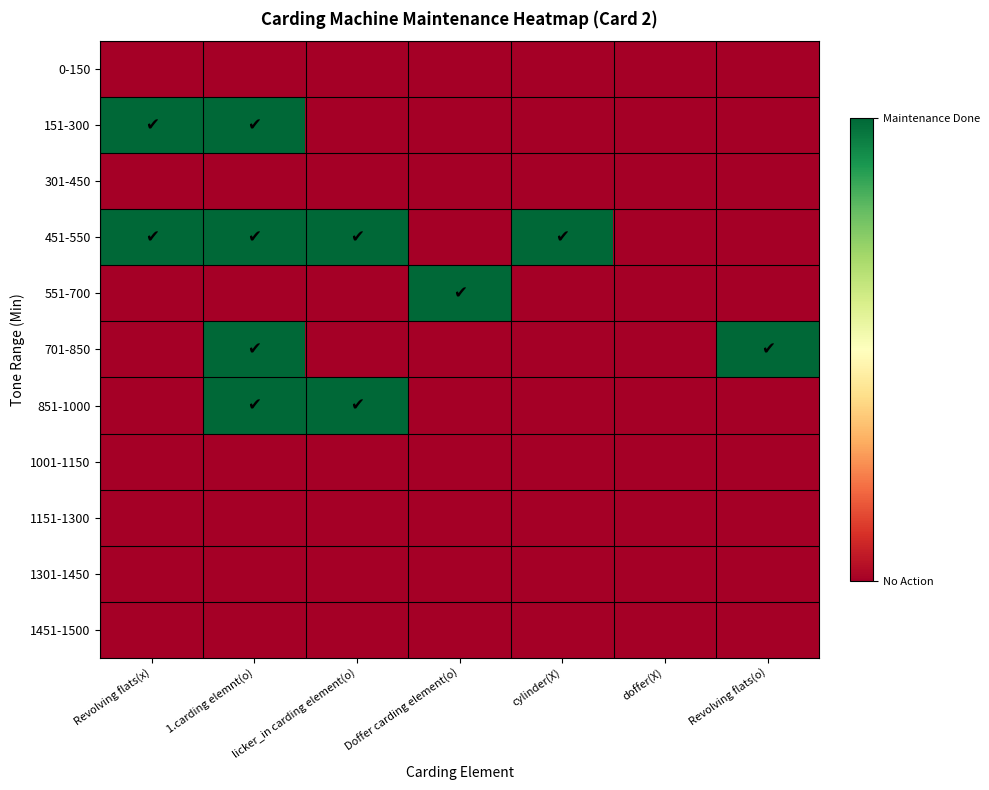

At how many categories does at least one series exceed 0?

6